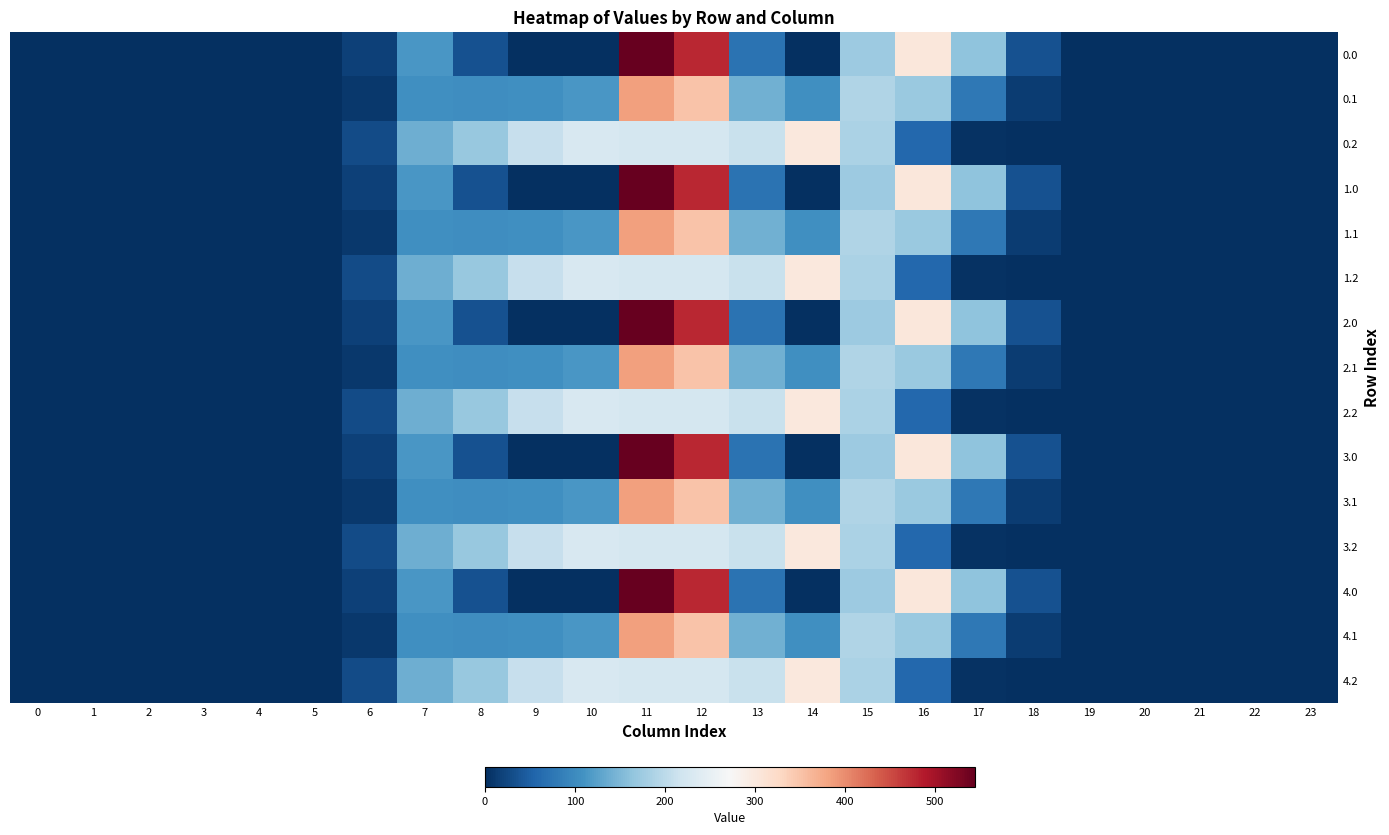

Which series changed the most between 18 and 22?

row_0